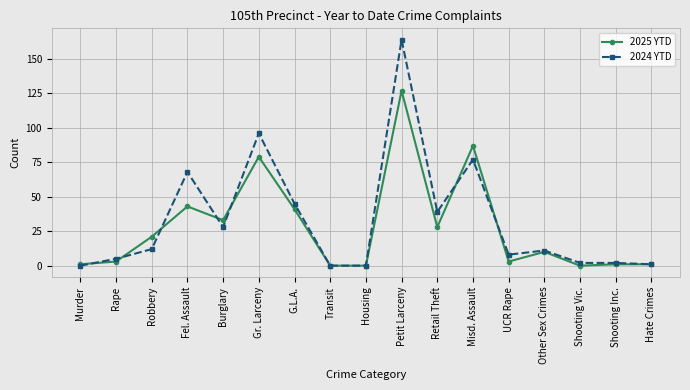

What is the spread (max minus min) of values at UCR Rape?

5